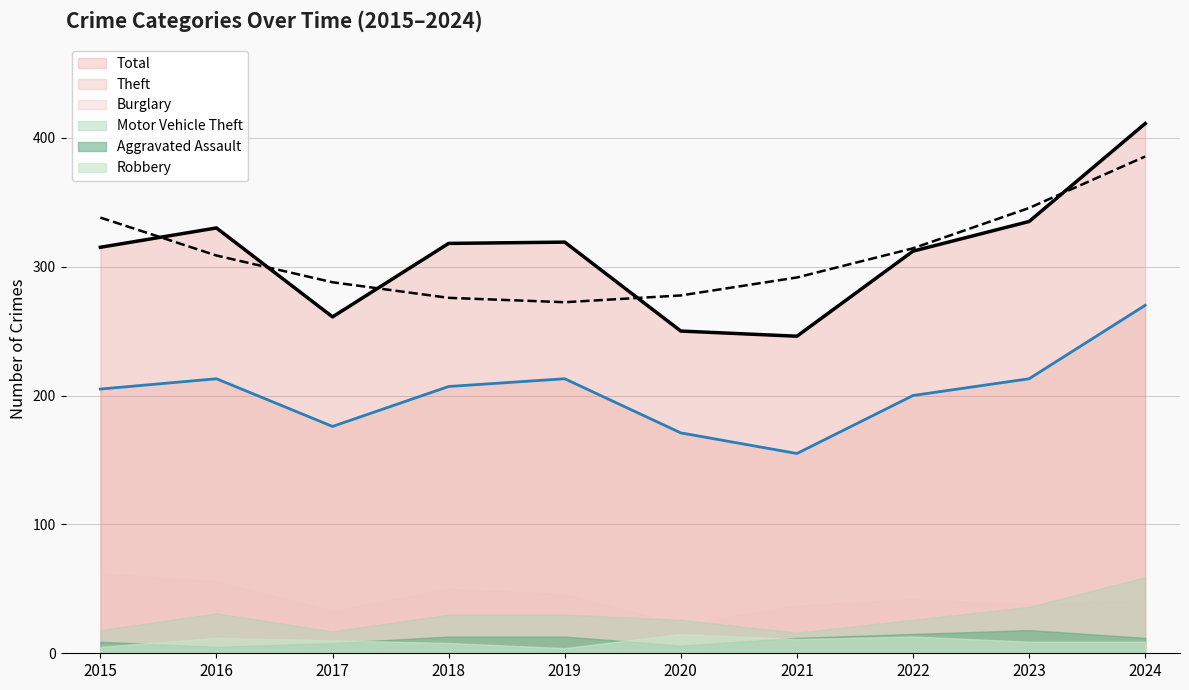

Does the chart display data point markers on the line(s)?

No